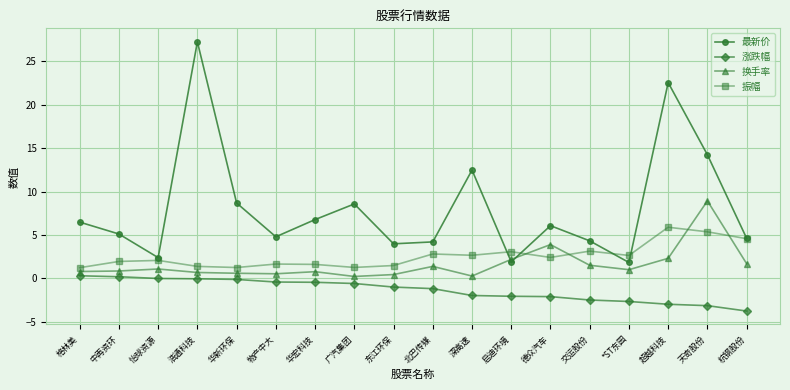

How many values in the 最新价 series exceed 6?

9